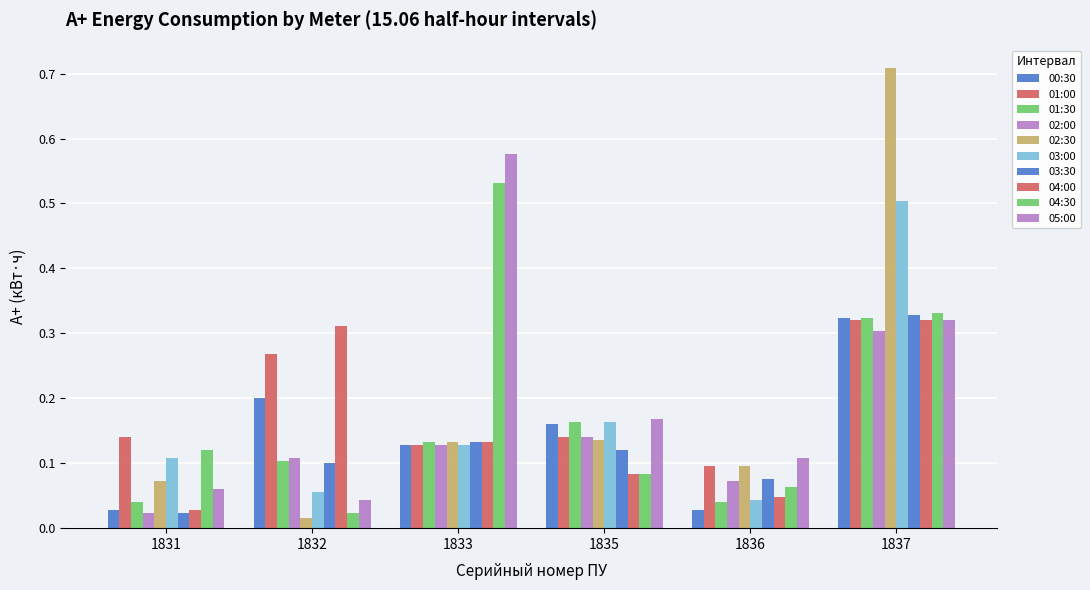

Are the bars grouped side by side (vs. stacked)?

Yes